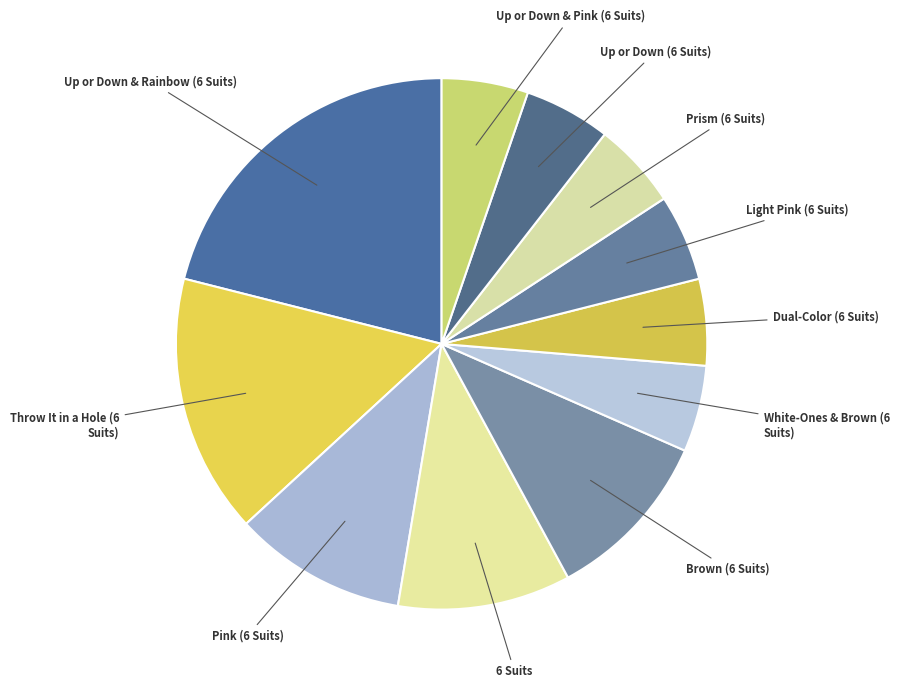

How many segments does this pie chart have?

11